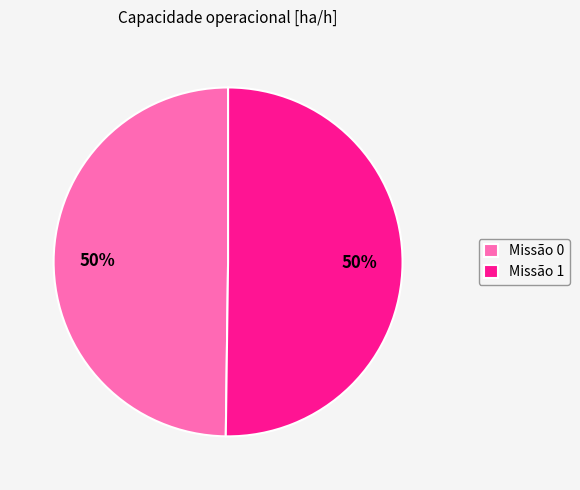

Do Missão 1 and Missão 0 together represent more than half of the pie?

Yes